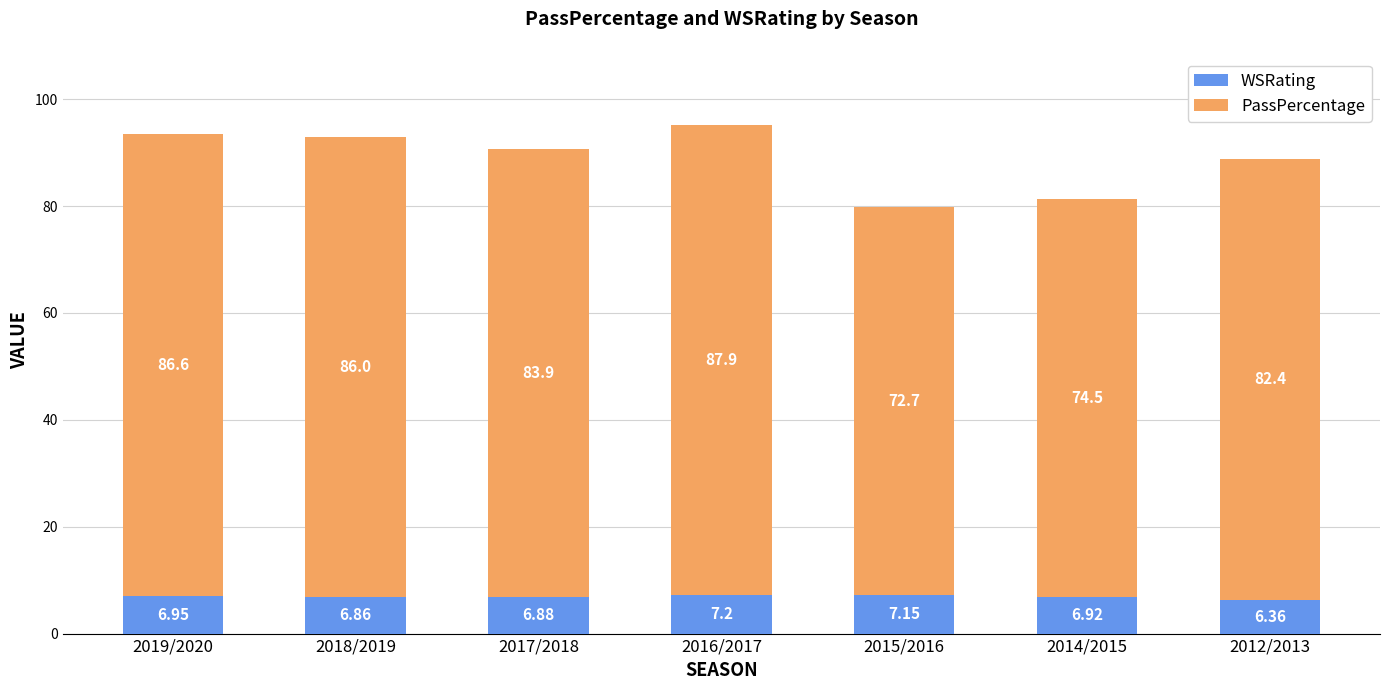

Rank the categories by WSRating value from lowest to highest.

2012/2013, 2018/2019, 2017/2018, 2014/2015, 2019/2020, 2015/2016, 2016/2017